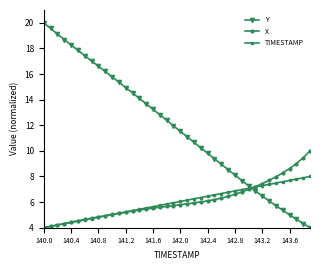

Rank the series by their maximum value, from highest to lowest.

Y, X, TIMESTAMP